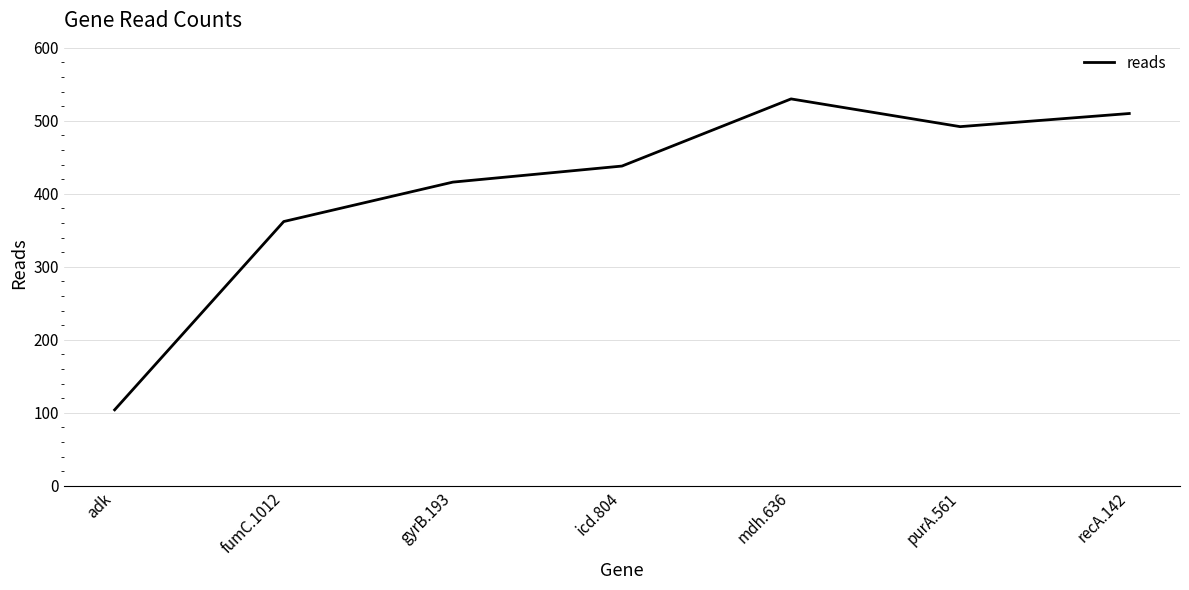

How many values are below 438?

3